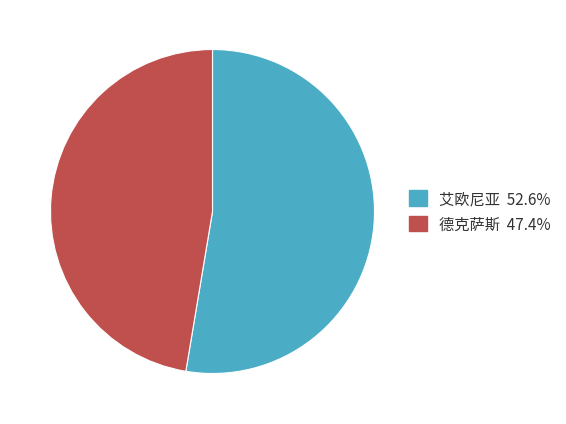

Which slice is the smallest?

德克萨斯